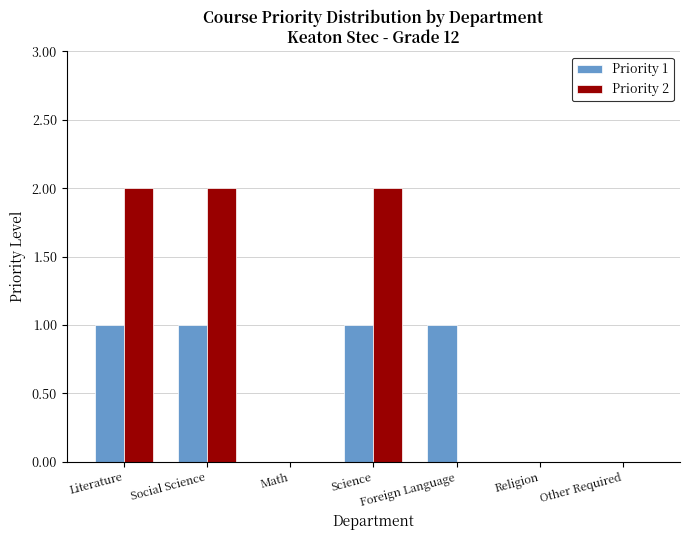

Between Social Science and Other Required, which series saw the biggest shift?

Priority 2